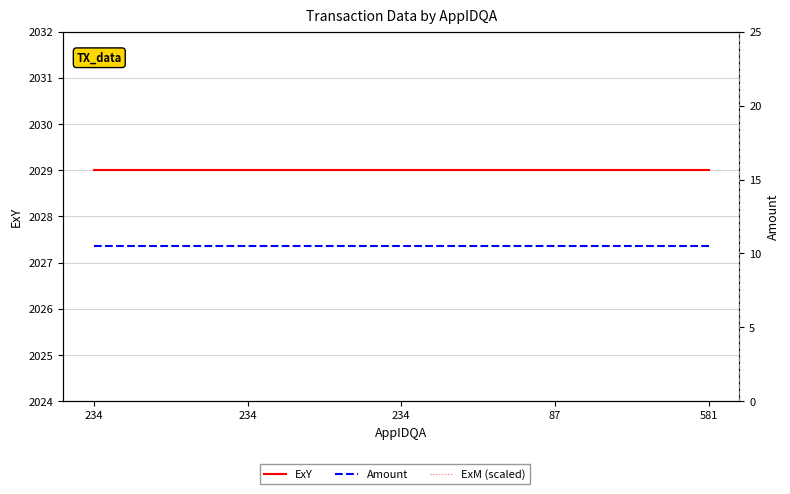

At how many categories does at least one series exceed 1678?

5